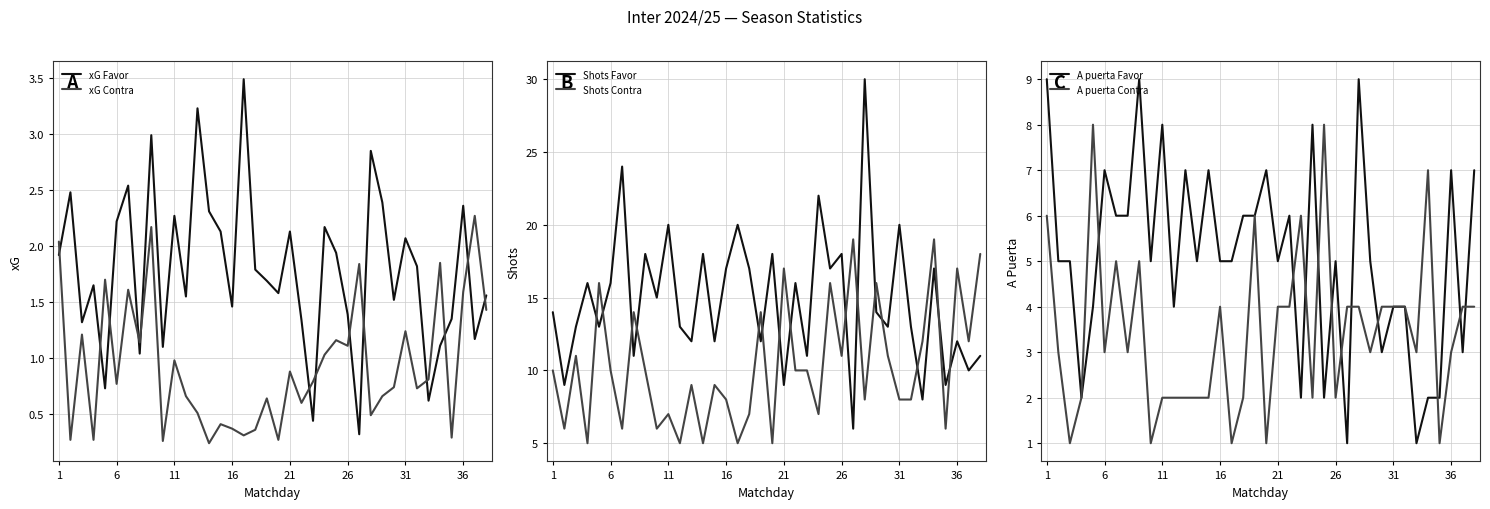

The value of Shots Contra at 16 is 8. True or false?

True